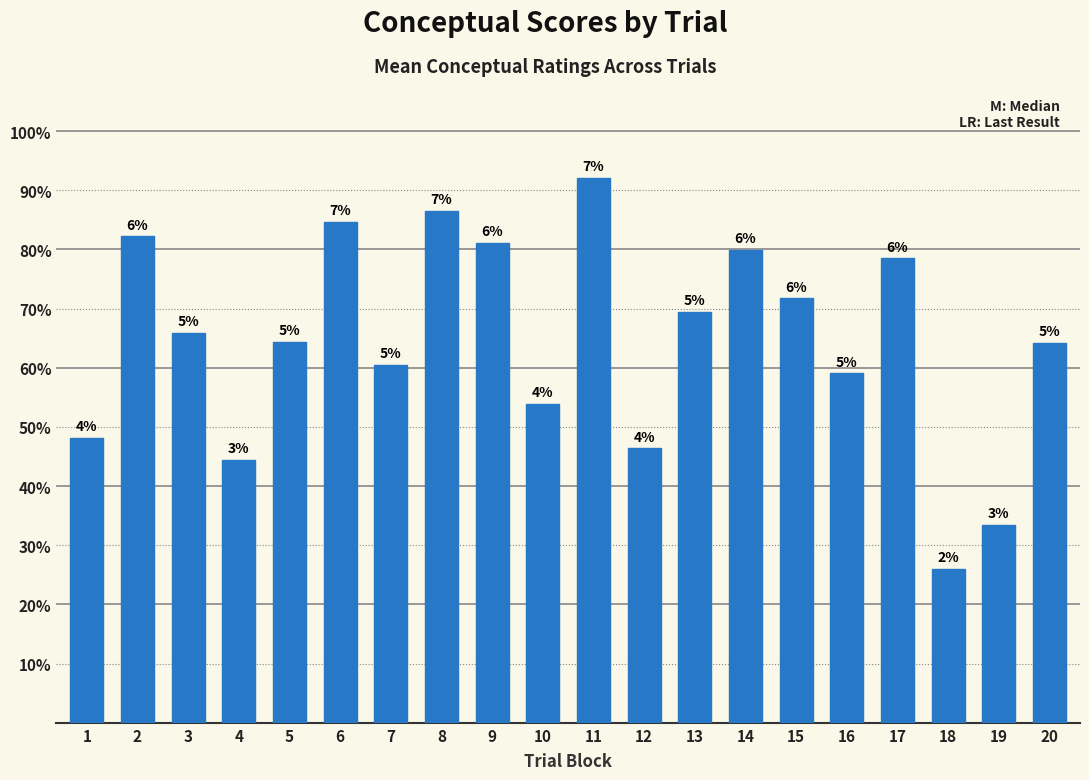

What is the ratio of the value at 16 to the value at 8?

0.7